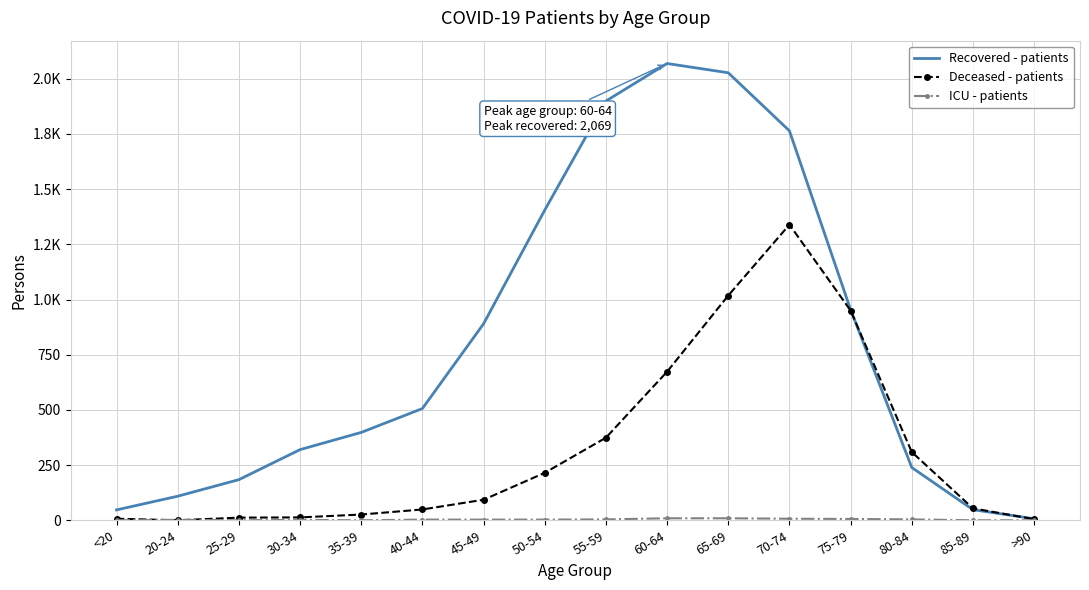

How many categories are shown in the chart?

16